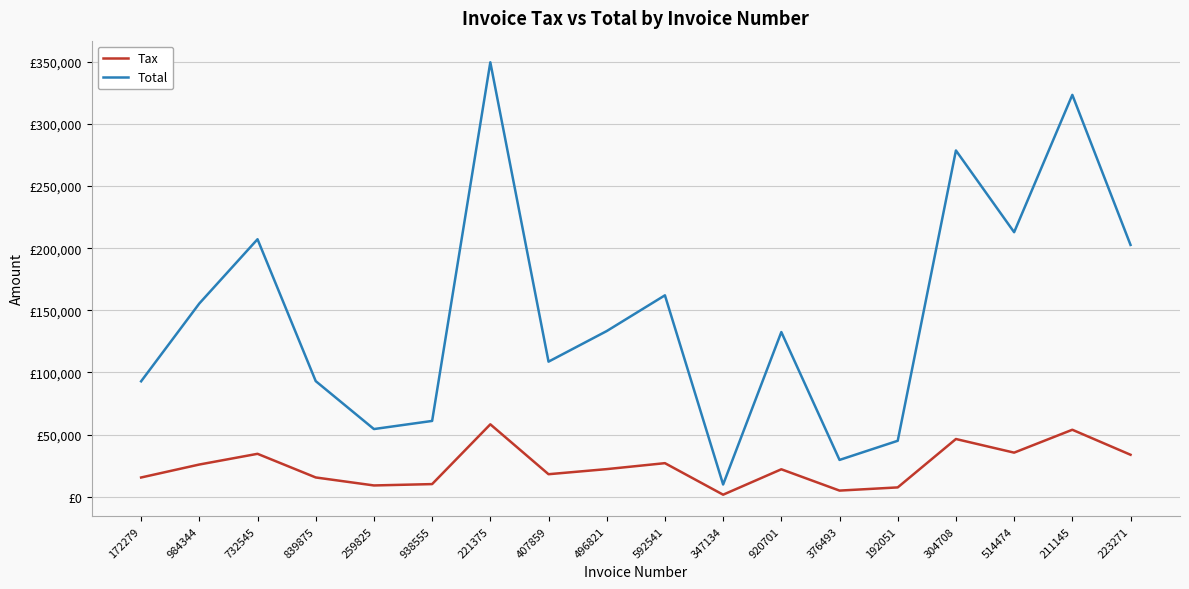

Is this an area chart (filled region under the line)?

No